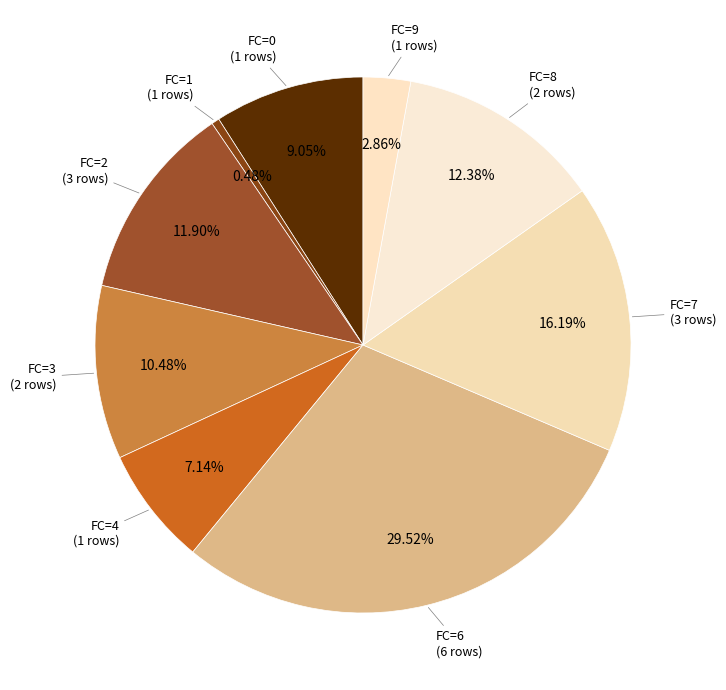

Count the number of slices in the pie.

9